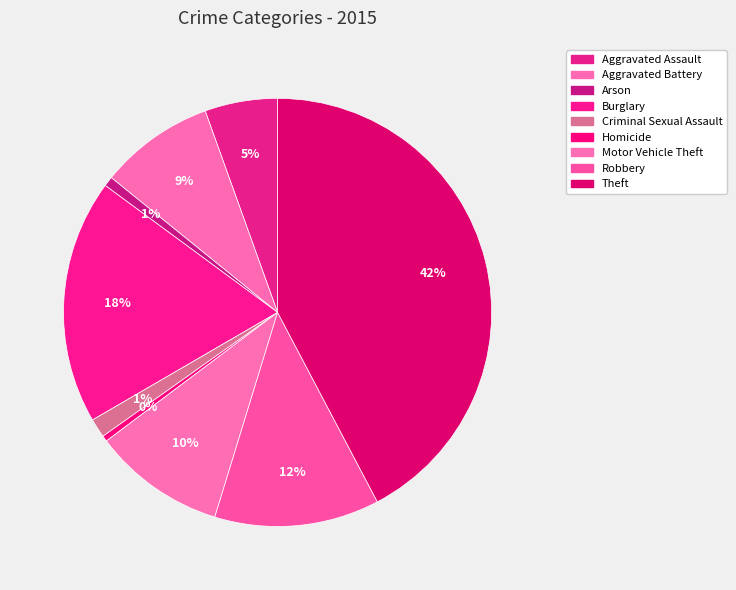

To the nearest percent, what percentage of the pie is Criminal Sexual Assault?

1%